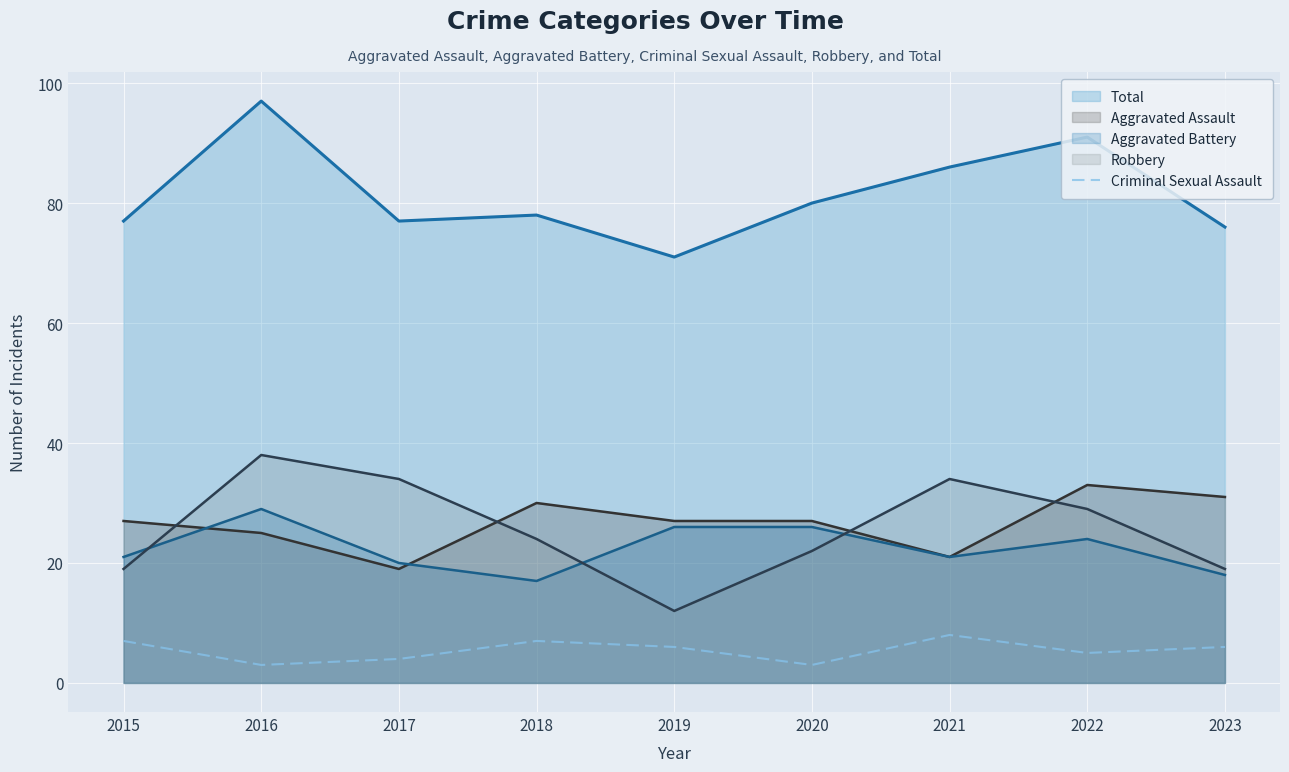

What is the difference between the highest and lowest values at 2023?

70